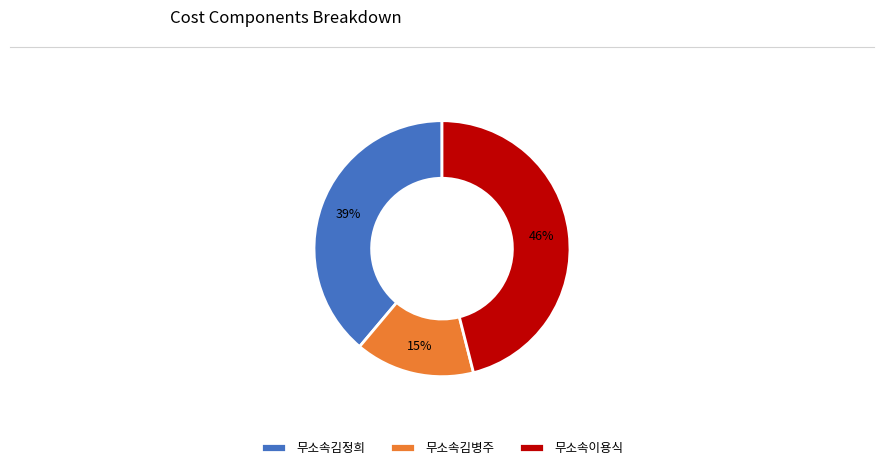

Rank the categories by value from lowest to highest.

무소속김병주, 무소속김정희, 무소속이용식